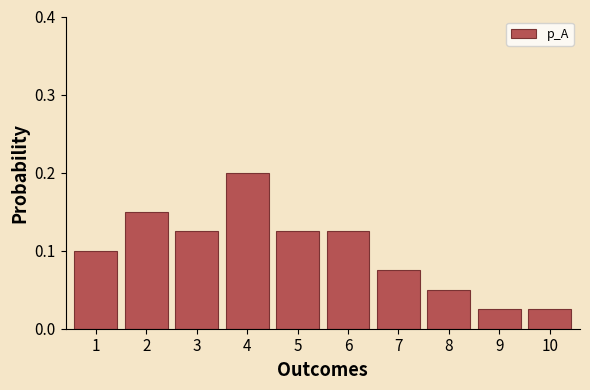

What is the sum of the values at 1 and 4?

0.3